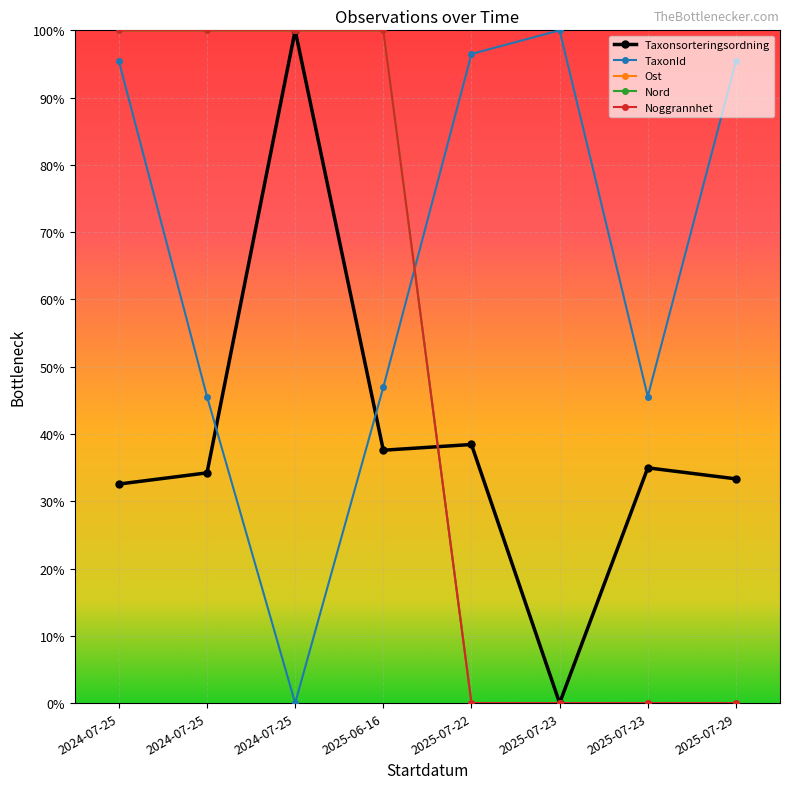

List the labels in order of Nord value, smallest first.

2025-07-22, 2025-07-23, 2025-07-23, 2025-07-29, 2024-07-25, 2024-07-25, 2024-07-25, 2025-06-16